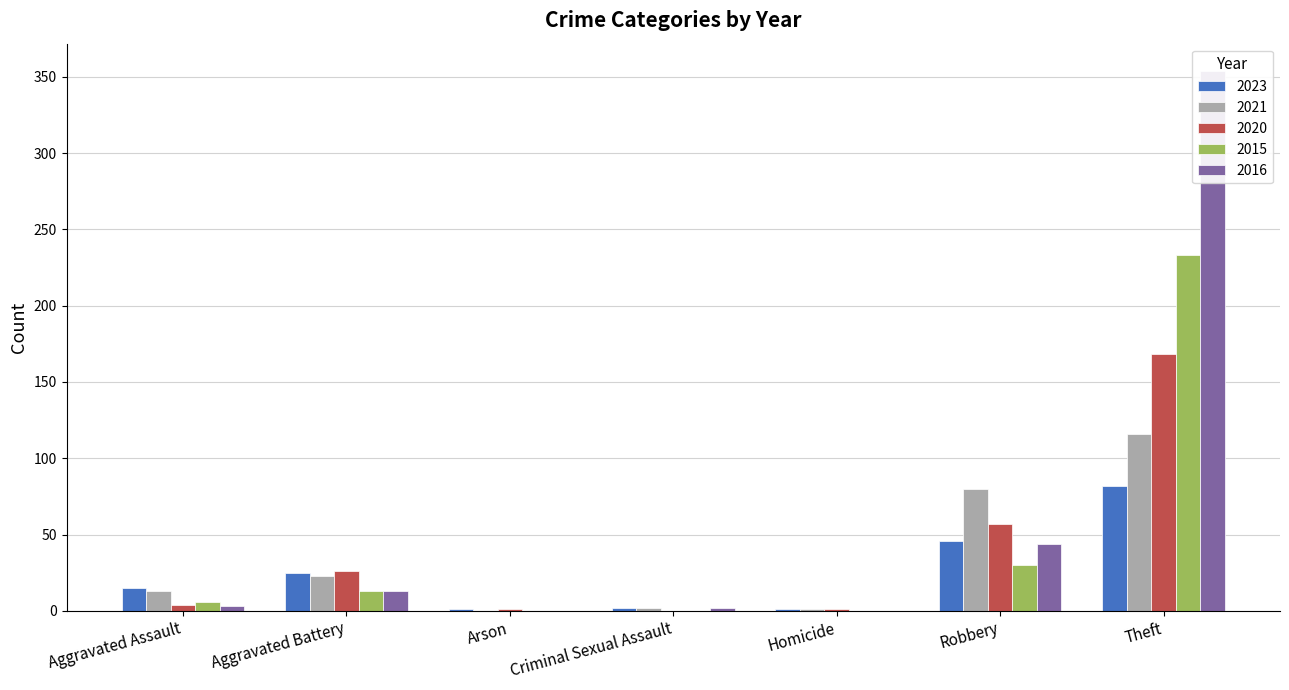

Reading left to right, extract all data points from this chart.

2023: 15	25	1	2	1	46	82
2021: 13	23	0	2	1	80	116
2020: 4	26	1	0	1	57	168
2015: 6	13	0	0	0	30	233
2016: 3	13	0	2	0	44	354